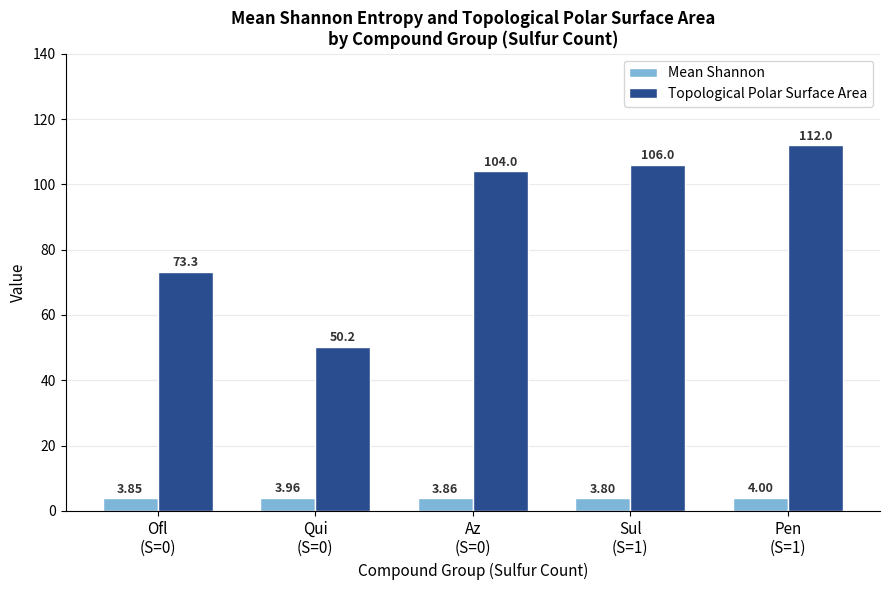

At how many categories does at least one series exceed 28?

5